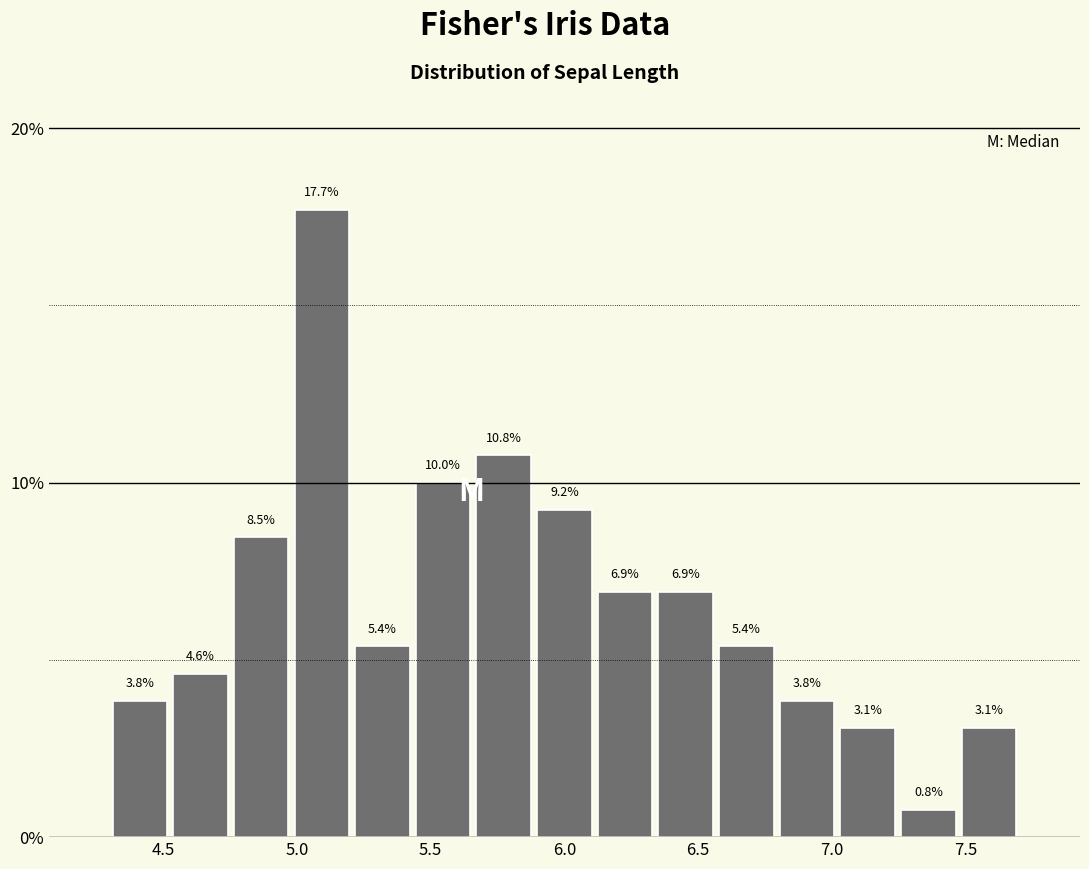

Reading left to right, list every bar in this chart as the range it spans on the x-axis followed by its height. The bar edges are not printed on the chart, so give them approximately, as read against the axis.

4.30 to 4.55: 3.8
4.55 to 4.75: 4.6
4.75 to 5.00: 8.5
5.00 to 5.20: 17.7
5.20 to 5.45: 5.4
5.45 to 5.65: 10.0
5.65 to 5.90: 10.8
5.90 to 6.10: 9.2
6.10 to 6.35: 6.9
6.35 to 6.55: 6.9
6.55 to 6.80: 5.4
6.80 to 7.00: 3.8
7.00 to 7.25: 3.1
7.25 to 7.45: 0.8
7.45 to 7.70: 3.1